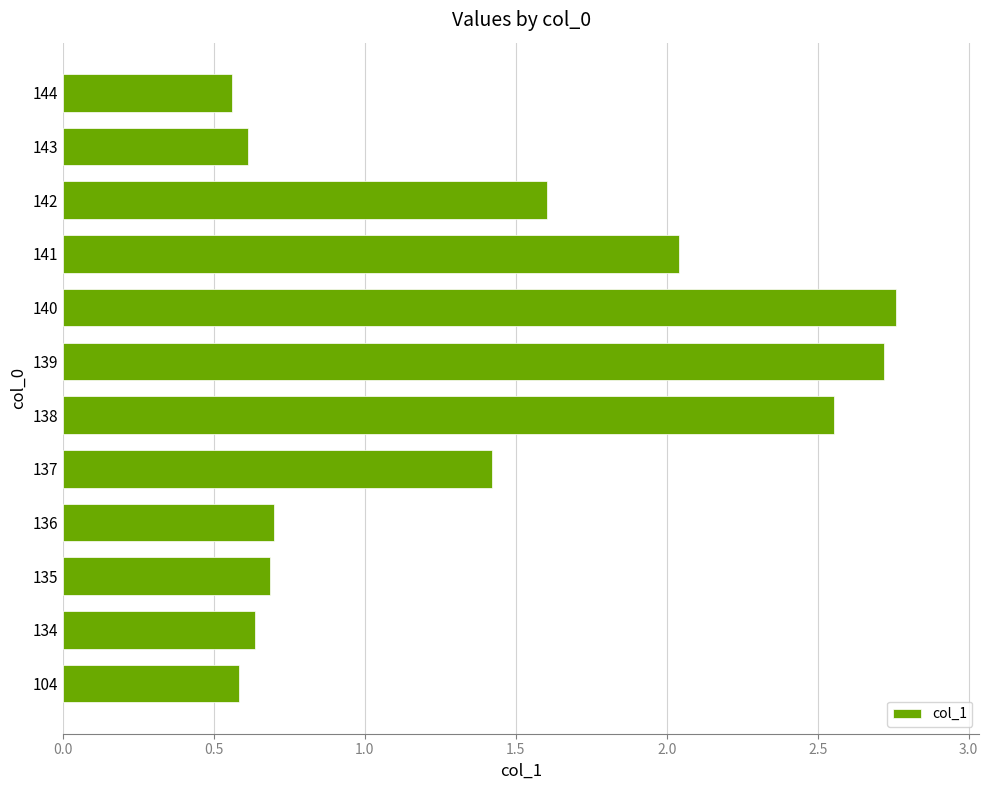

What is the change in value from 134 to 138?

+1.9